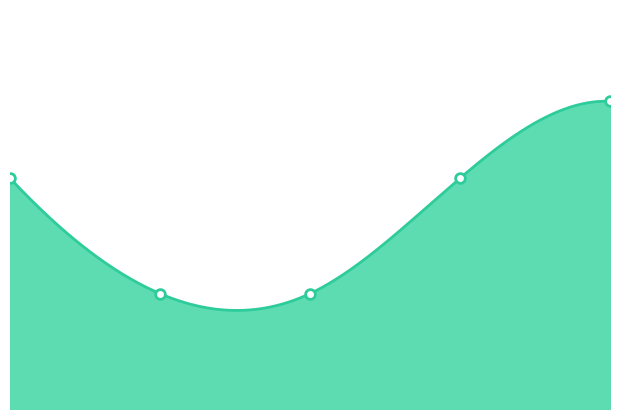

List the labels in order of value, largest first.

4.0, 0.0, 3.0, 1.0, 2.0